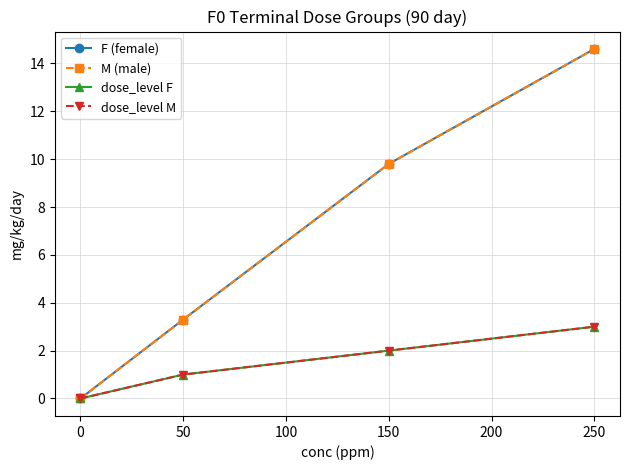

True or false: F (female) and dose_level M cross at least once.

False